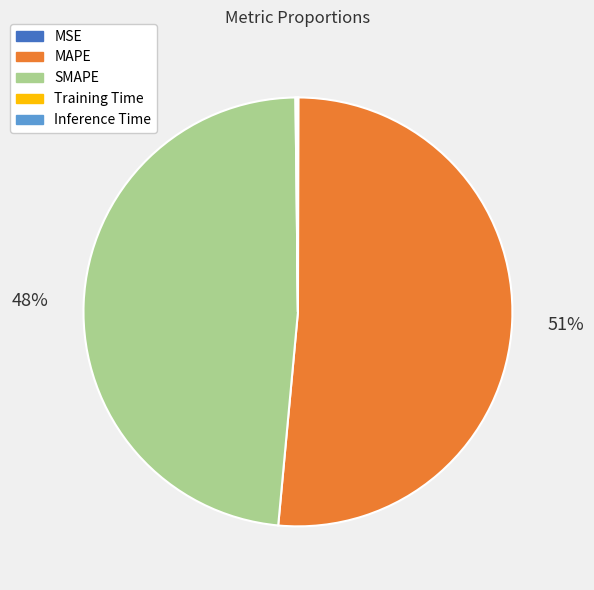

To the nearest percent, what portion does SMAPE represent?

48%